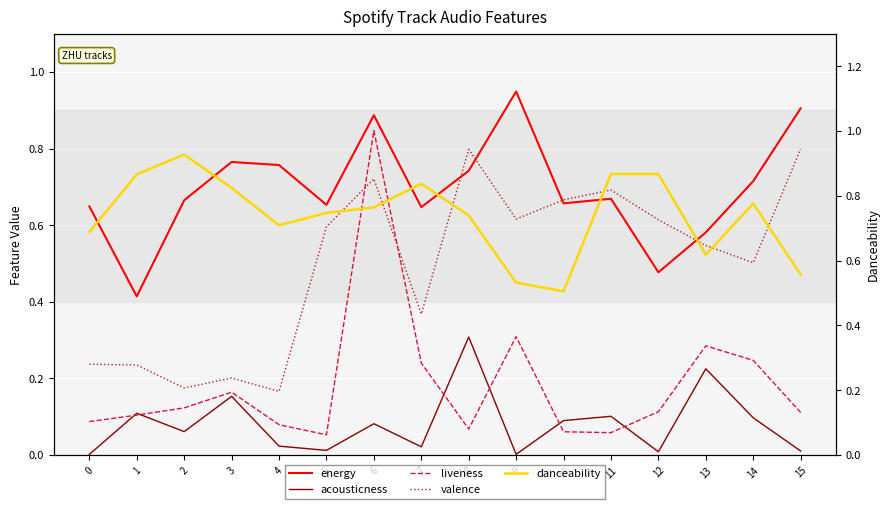

What is the total value across all series at 6?

3.3